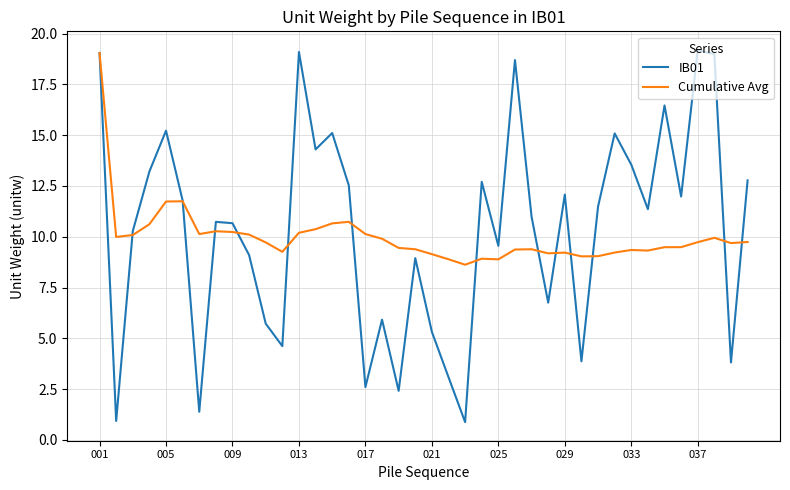

What is the minimum value for IB01?

0.9